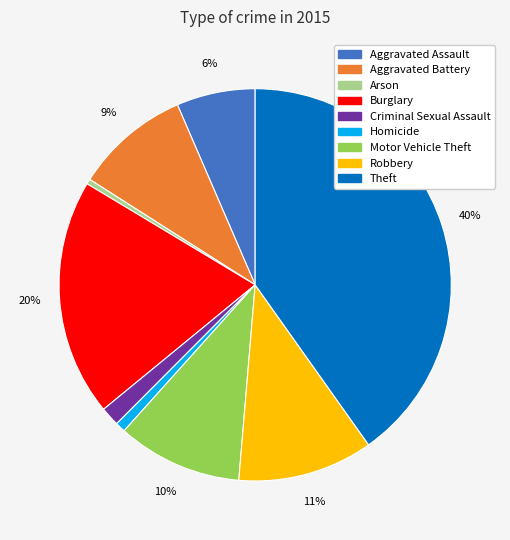

Approximately how many times larger is the value at Aggravated Battery compared to Aggravated Assault?

1.5